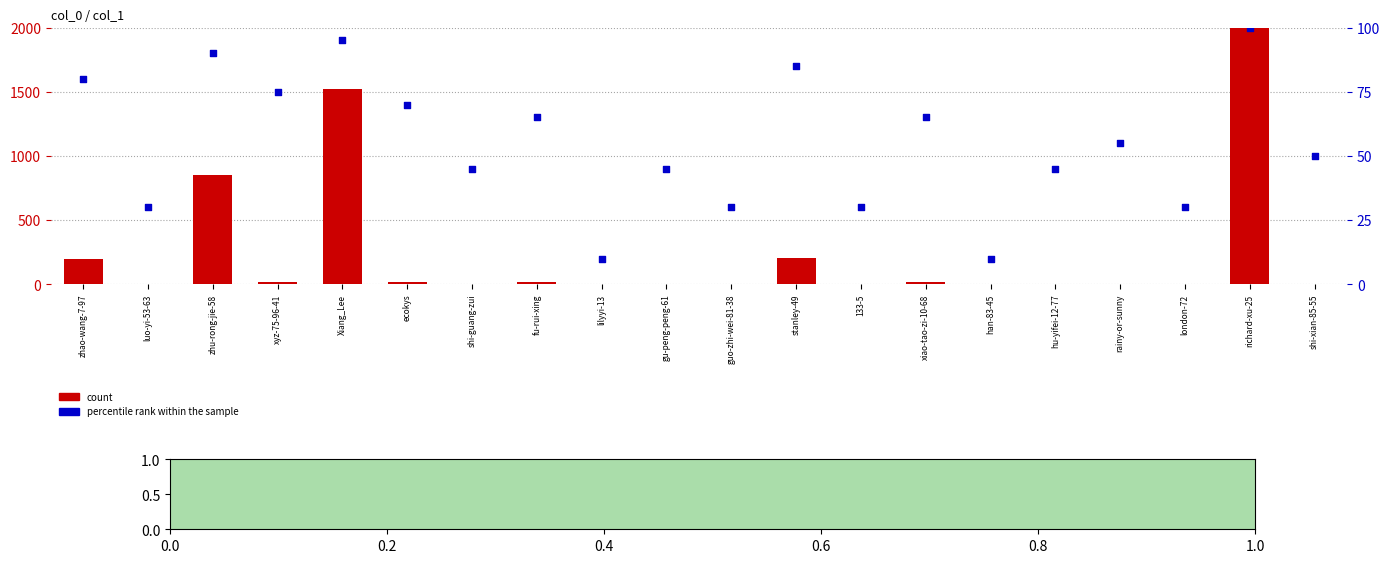

Which series reaches the maximum Y coordinate?

count